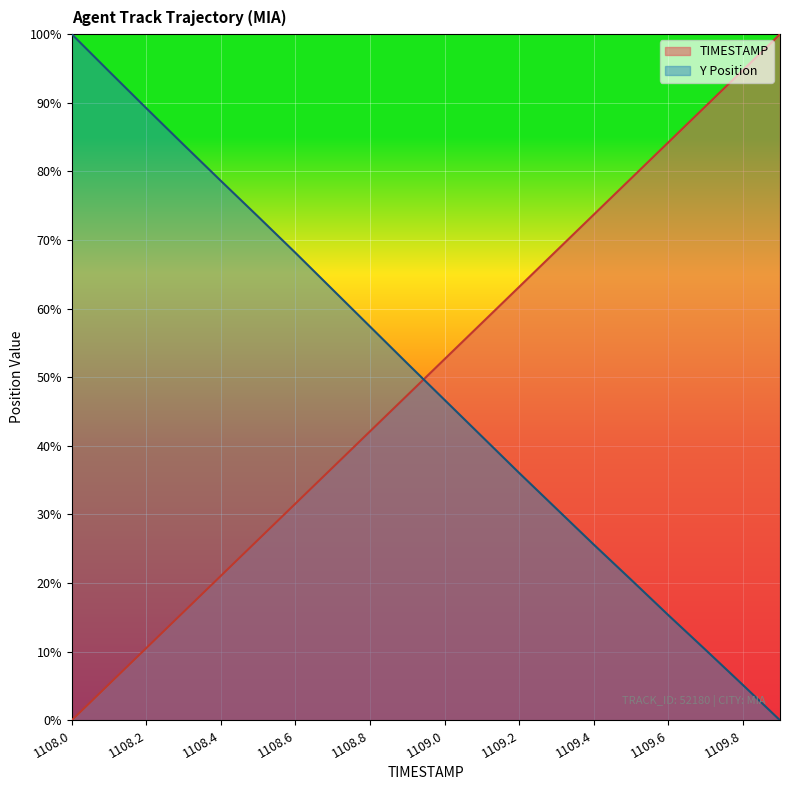

What is the total value across all series at 1109.1?

99.3